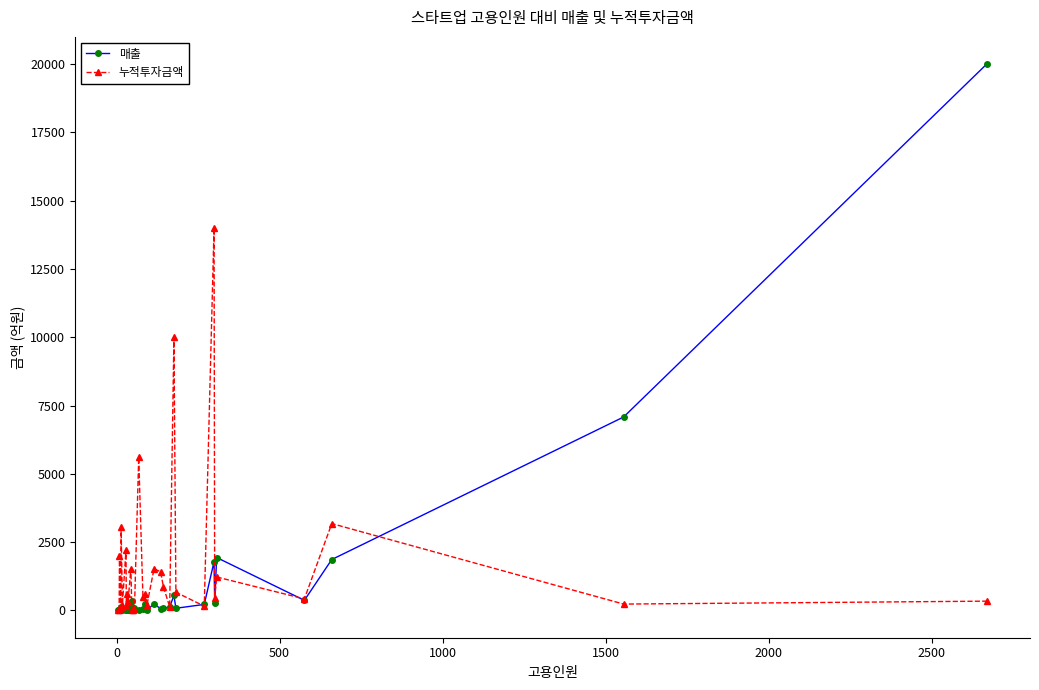

What is the greatest value displayed?

20000.0